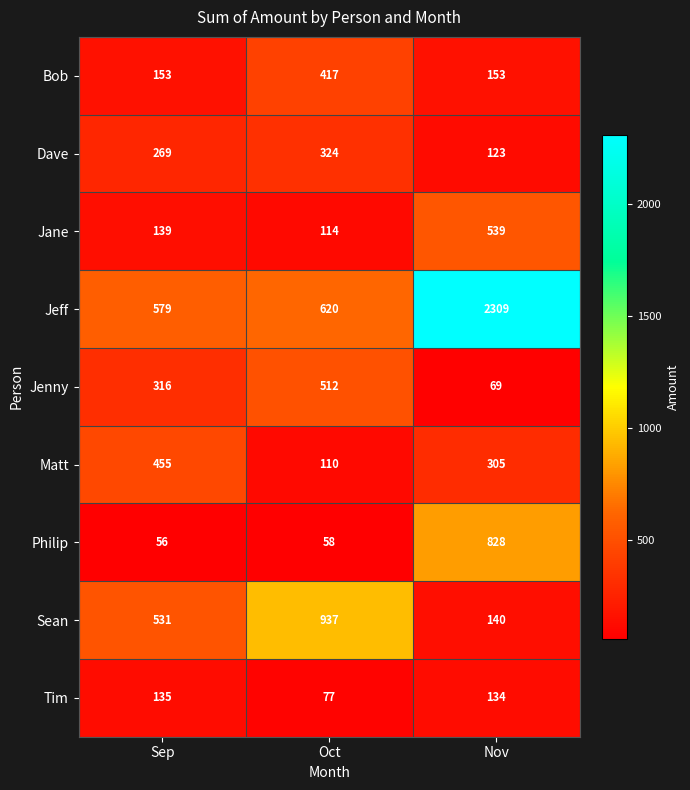

Reading left to right, list all the values displayed in this chart.

Bob: 153	417	153
Dave: 269	324	123
Jane: 139	114	539
Jeff: 579	620	2309
Jenny: 316	512	69
Matt: 455	110	305
Philip: 56	58	828
Sean: 531	937	140
Tim: 135	77	134